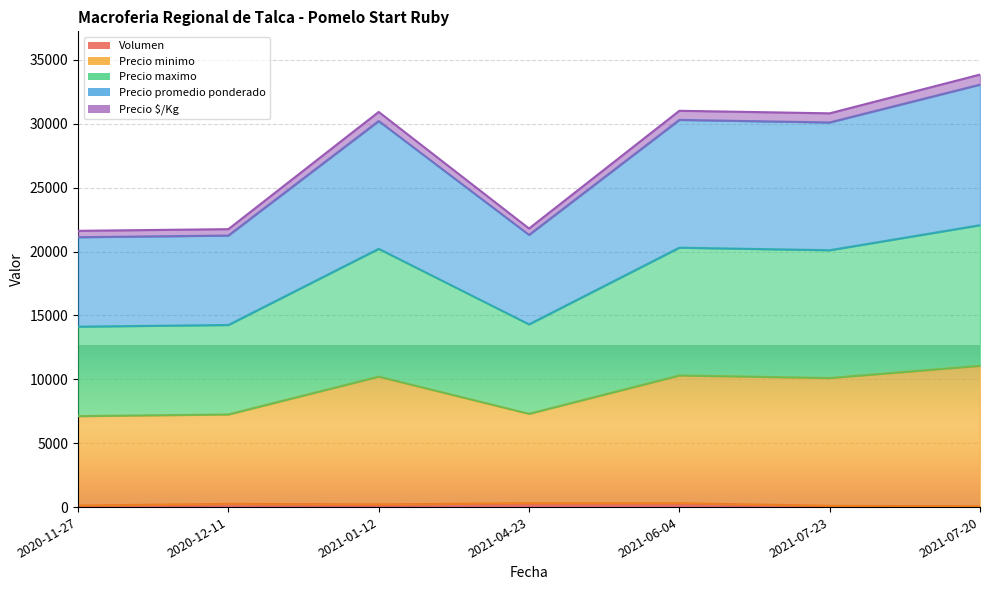

At which category does Precio $/Kg reach its first local peak?

2021-01-12